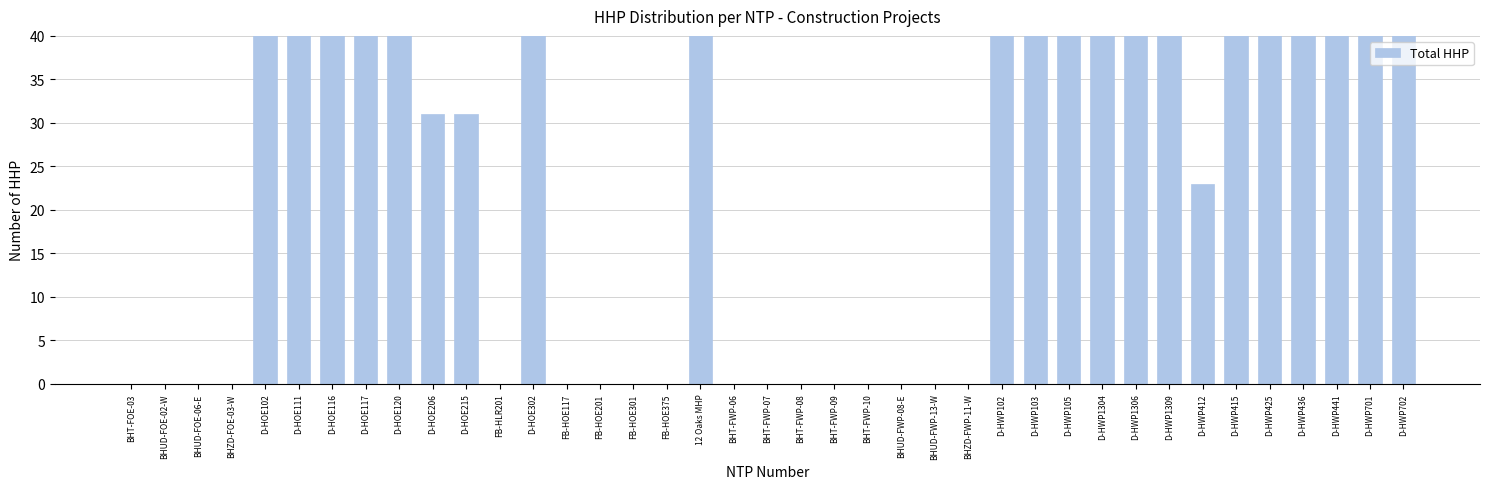

What is the change in value from D-HOE302 to FB-HOE117?

-57